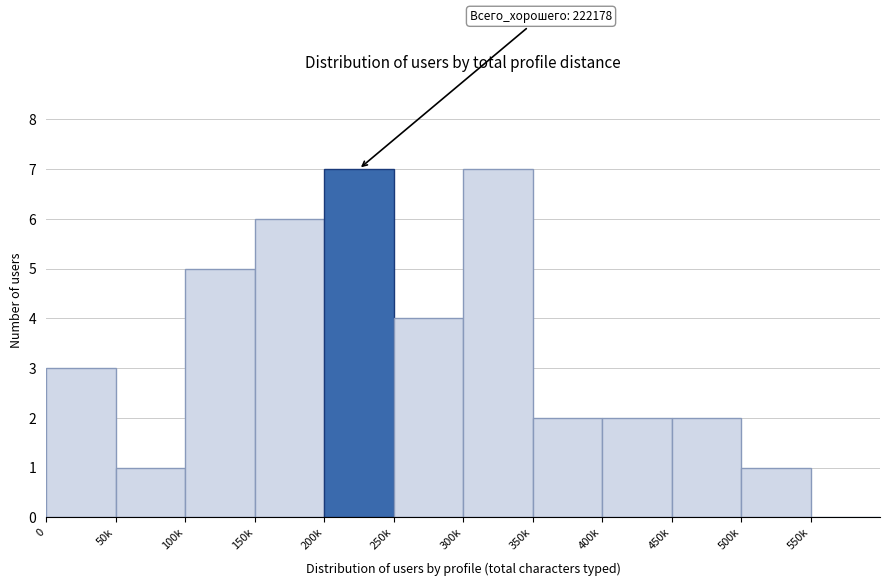

Reading right to left, what are all the values shown in this chart?

550k=0	500k=1	450k=2	400k=2	350k=2	300k=7	250k=4	200k=7	150k=6	100k=5	50k=1	0=3